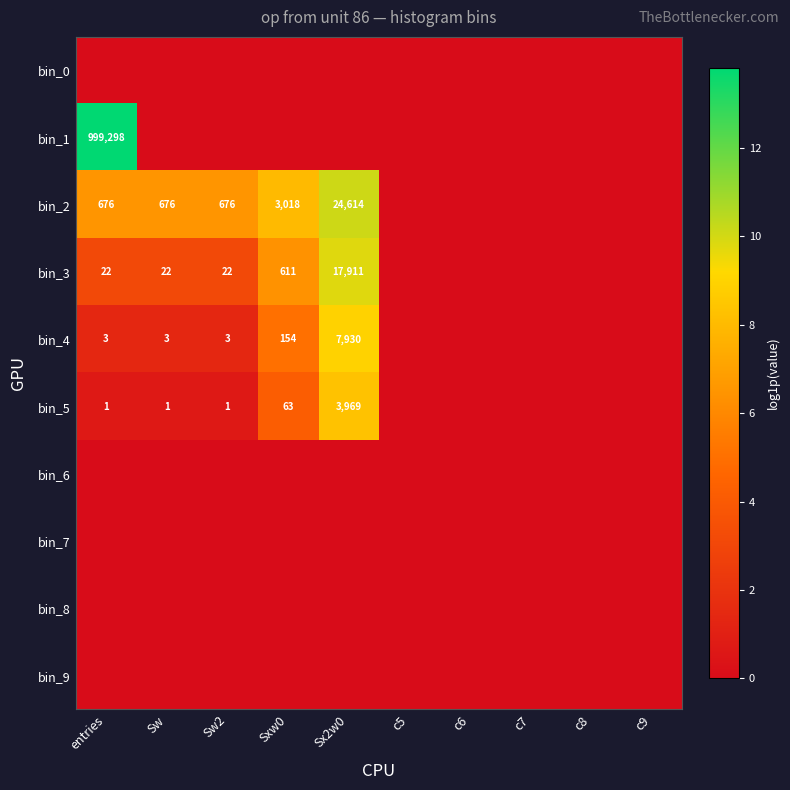

Which label corresponds to the smallest value in the chart?

entries